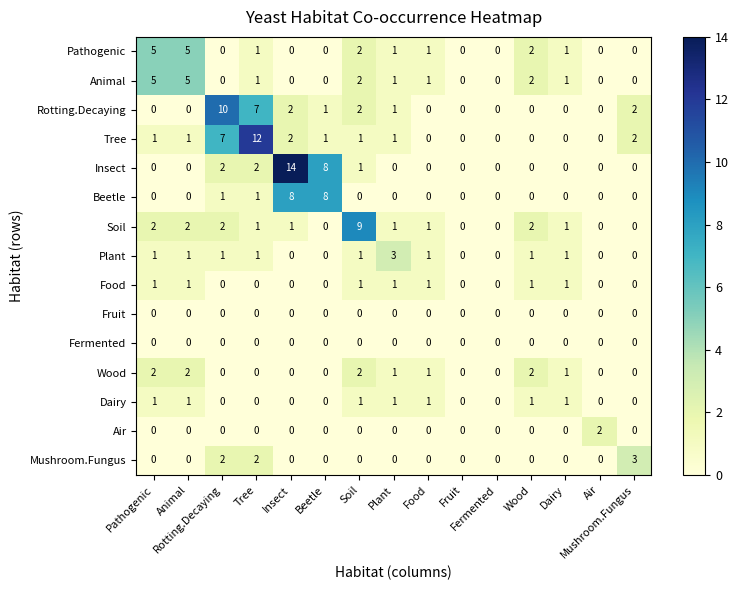

What is the greatest value displayed?

14